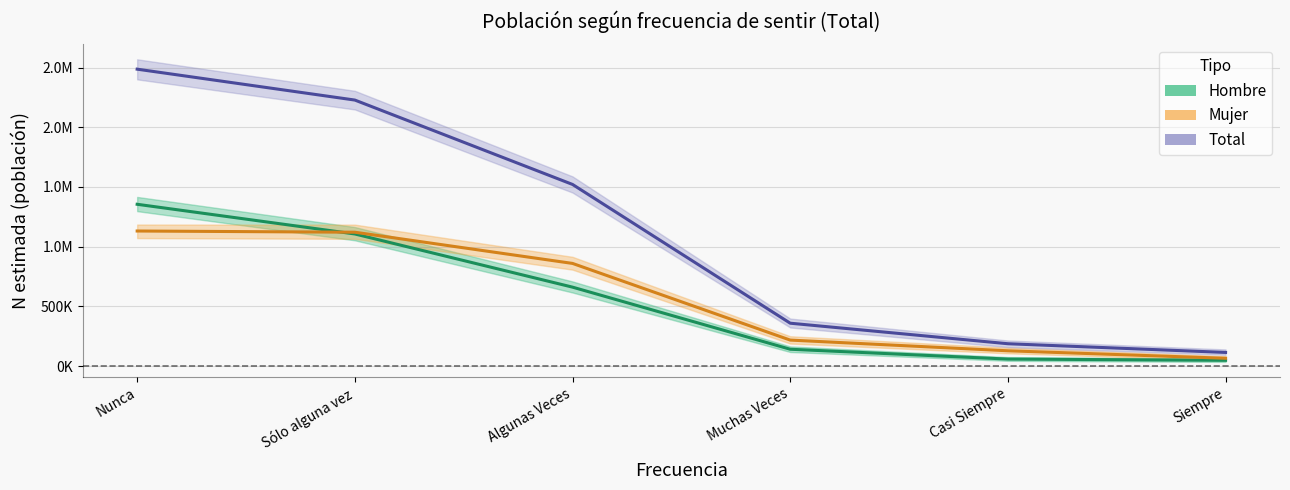

What is the total value across all series at Muchas Veces?

718884